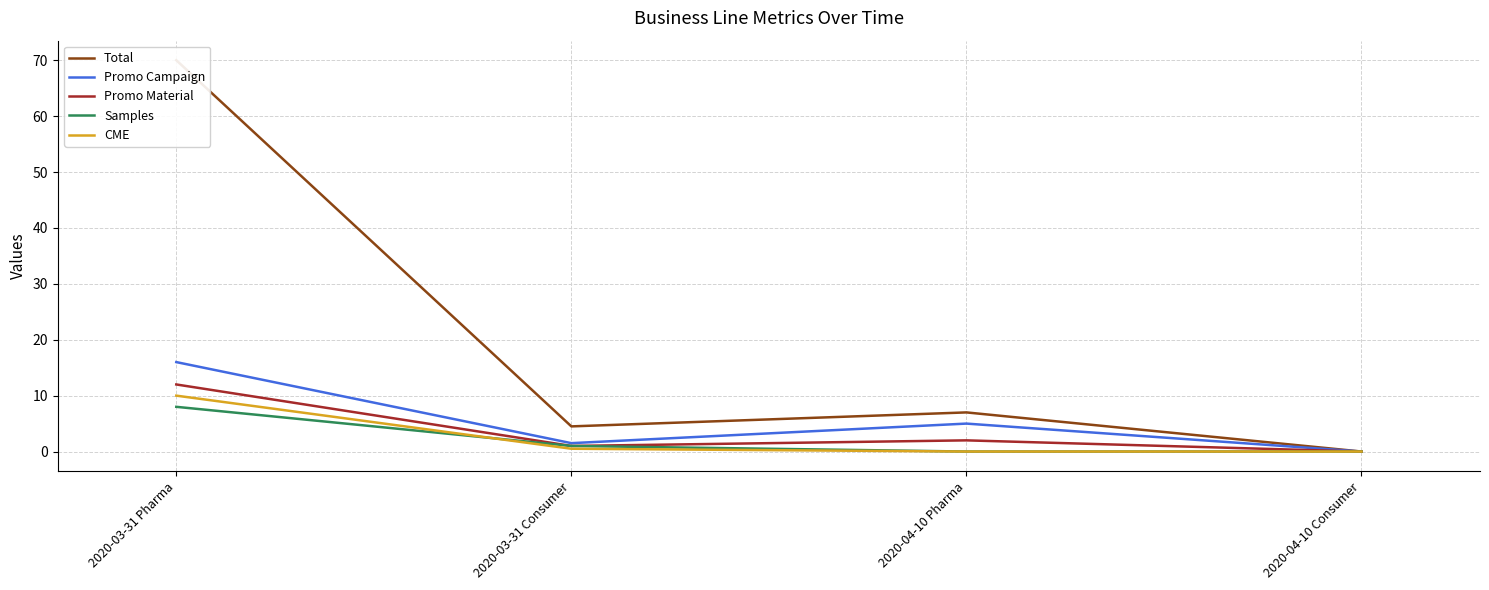

At which label is CME closest to 5?

2020-03-31 Consumer